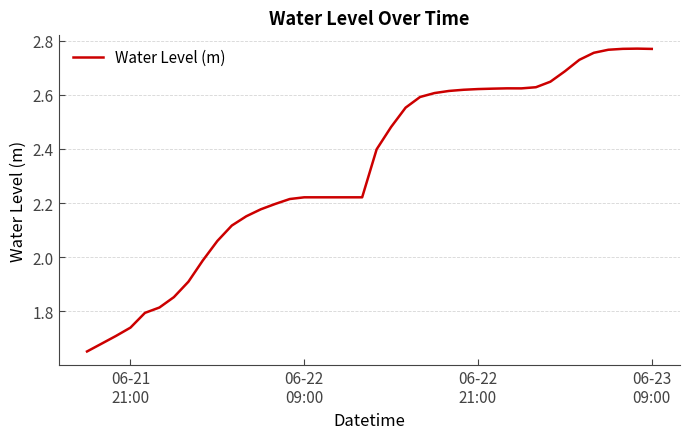

What is the difference between the maximum and minimum values?

1.1